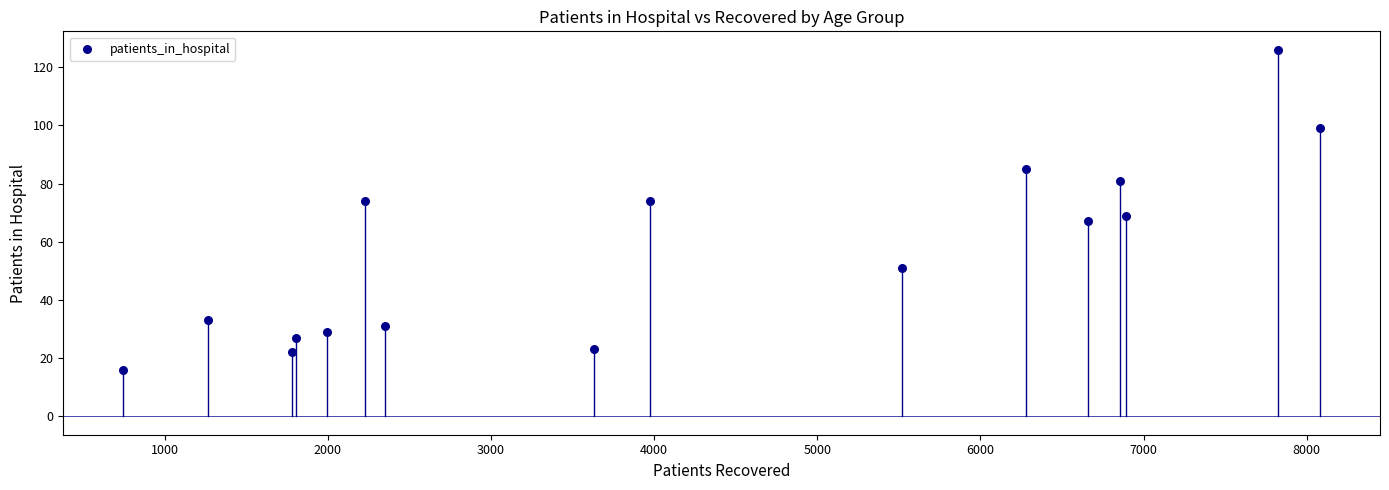

What is the range of X values (max minus min)?

7337